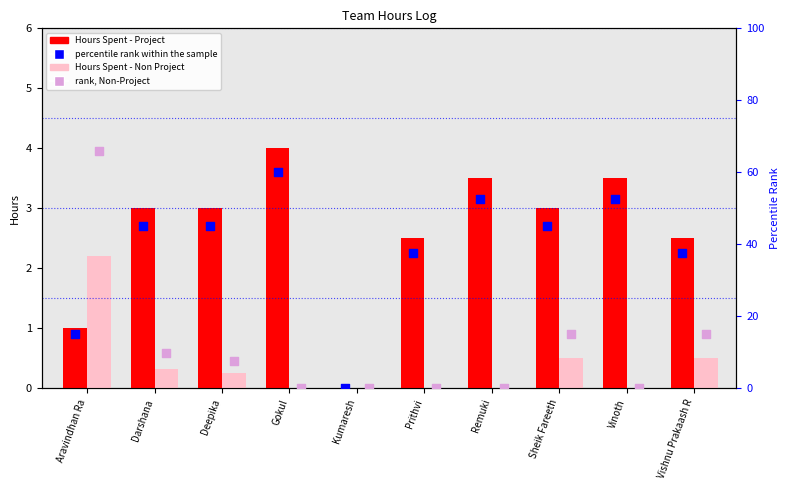

Which series contains the lowest Y value?

Hours Spent - Project